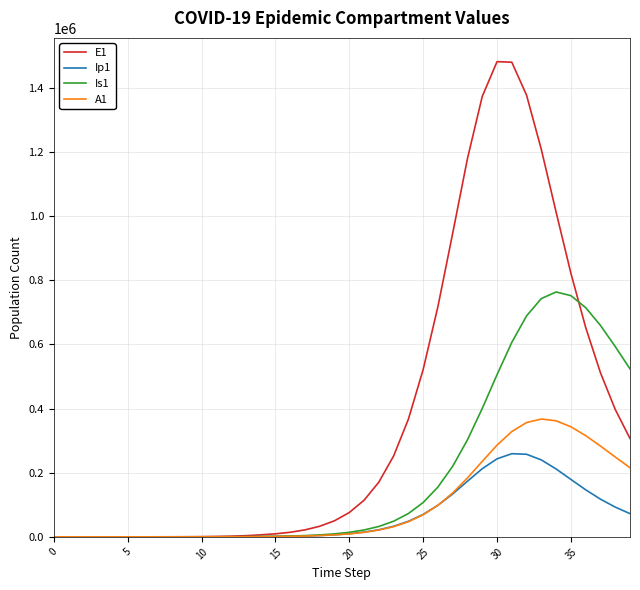

What is the difference between the maximum and minimum values in the E1 series?

1480970.2